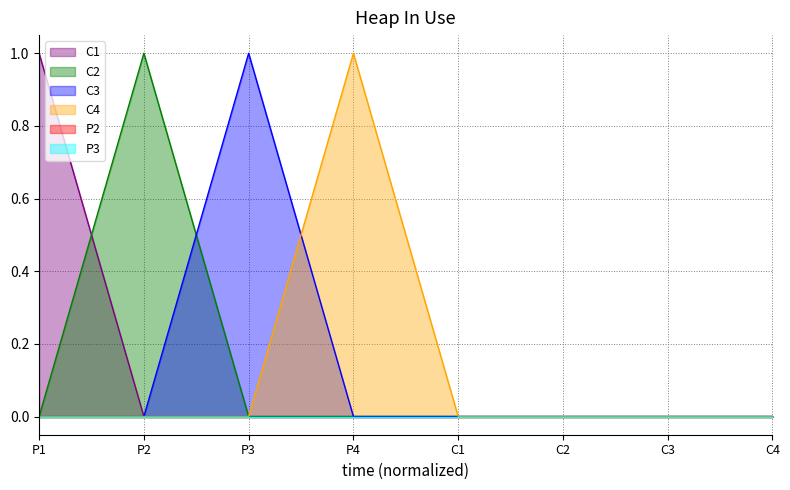

How many lines are shown in the chart?

6